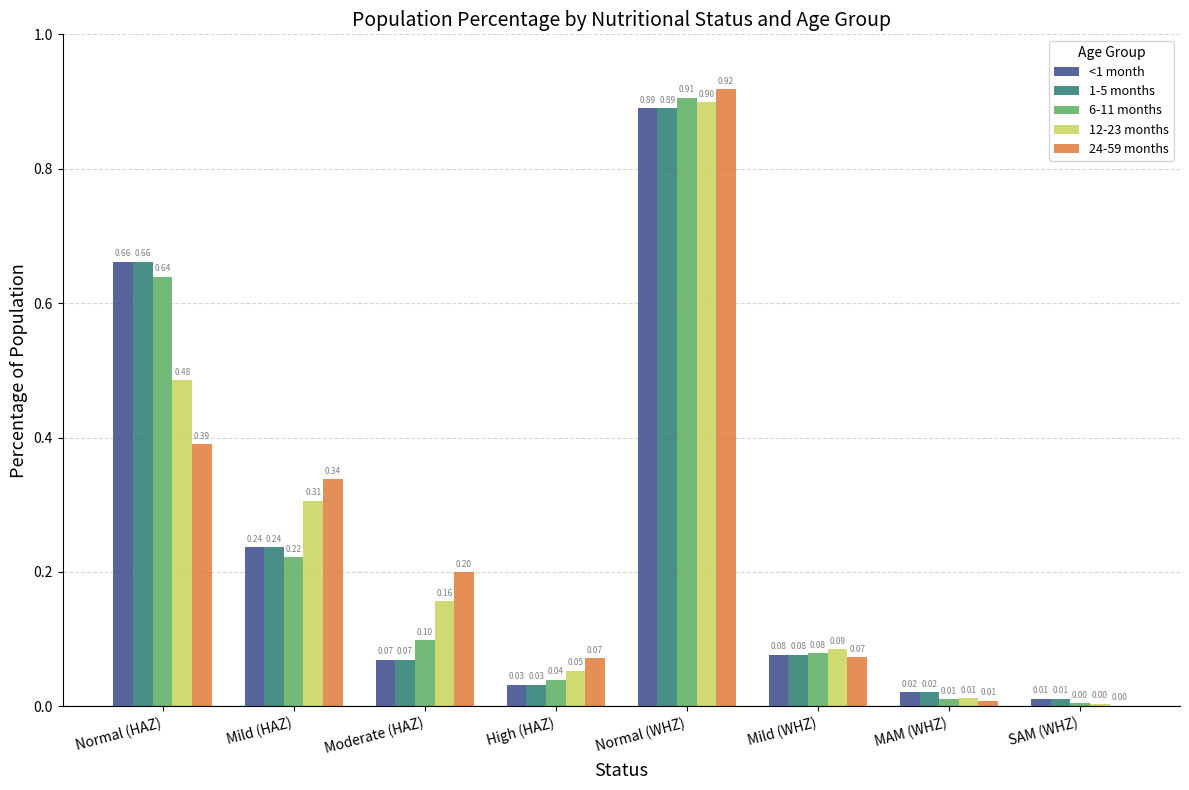

What is the sum of all 6-11 months values?

2.0